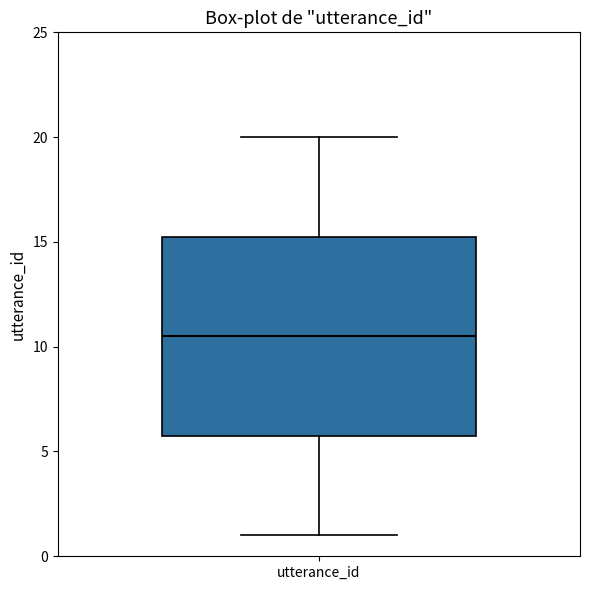

Where does the lower whisker of the box for utterance_id end on the y-axis? The values are not printed on the chart, so give them approximately, as read against the axis.

1.0